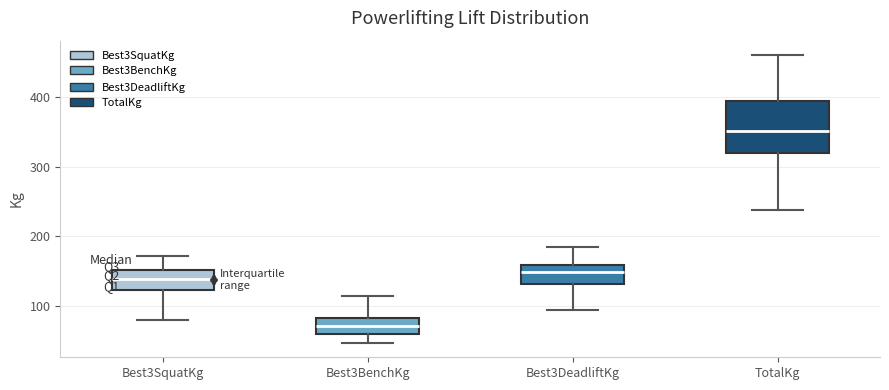

Which box has the lowest median line?

Best3BenchKg